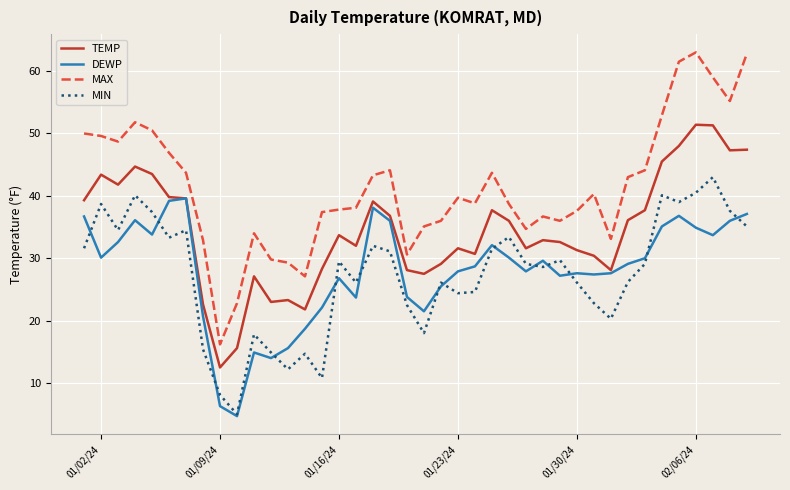

Which series has the widest spread of values?

MAX